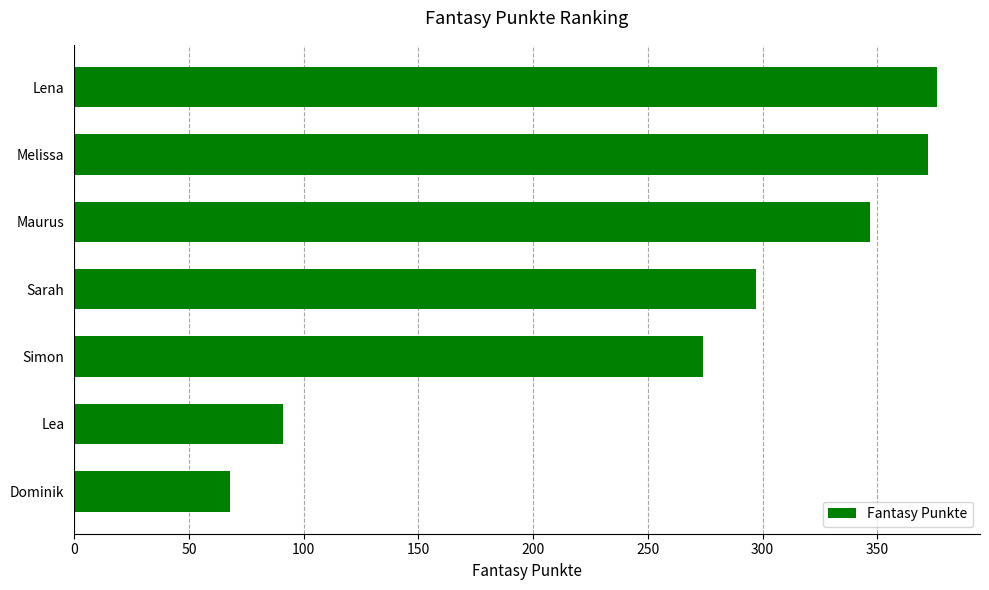

Approximately how many times larger is the value at Sarah compared to Melissa?

0.8